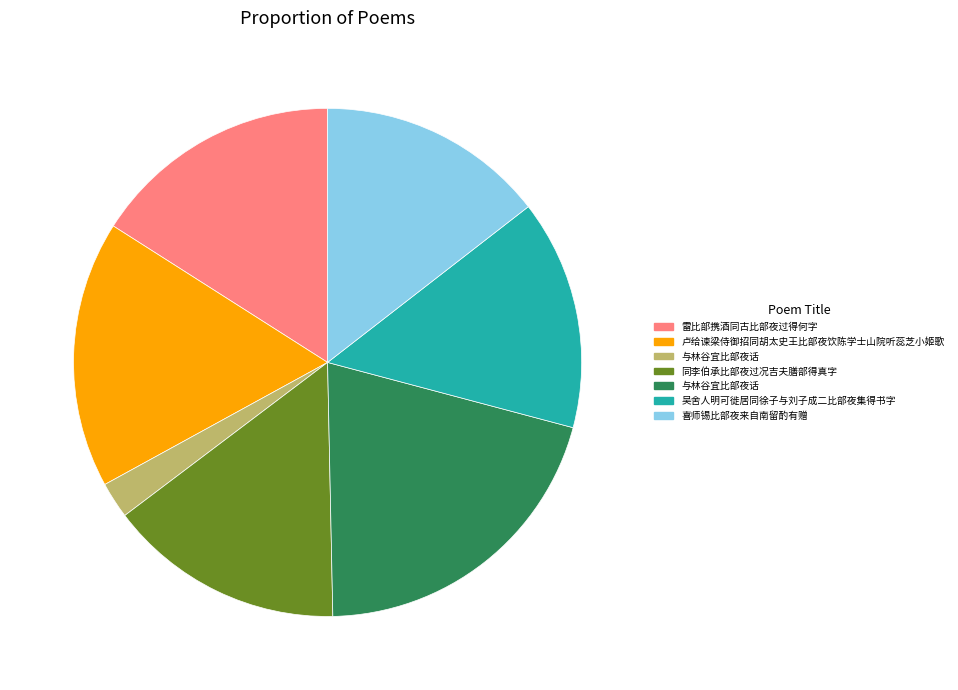

Is there any slice that represents more than half of the pie?

No